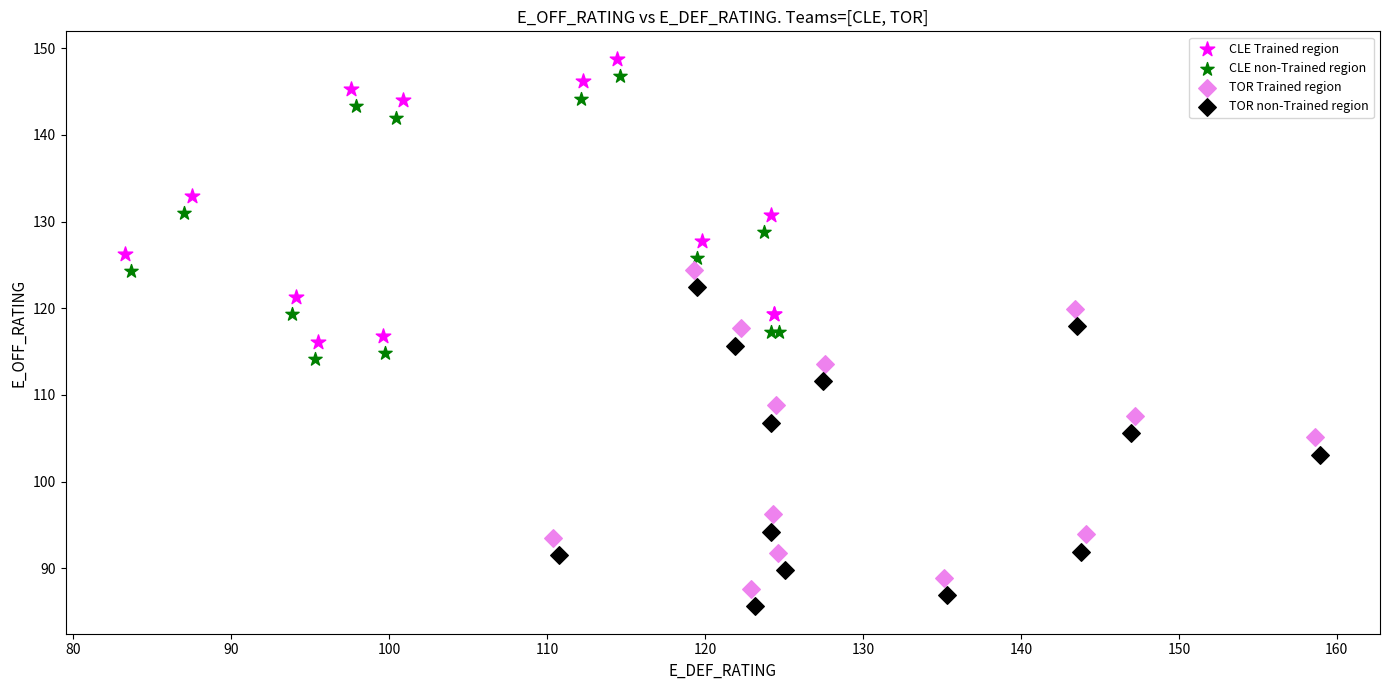

Which series contains the lowest Y value?

TOR non-Trained region